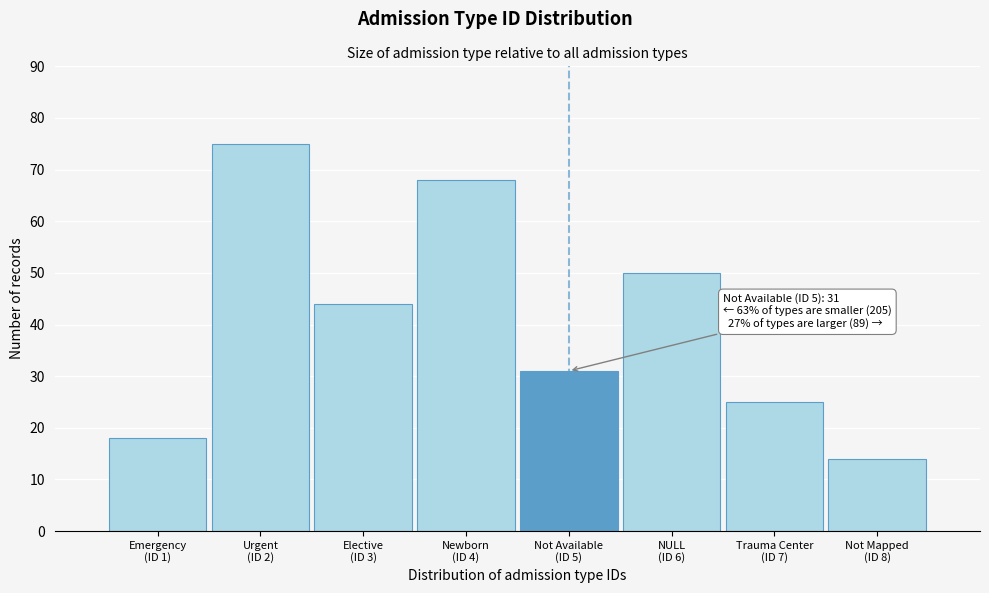

Reading left to right, extract all data points from this chart.

18	75	44	68	31	50	25	14